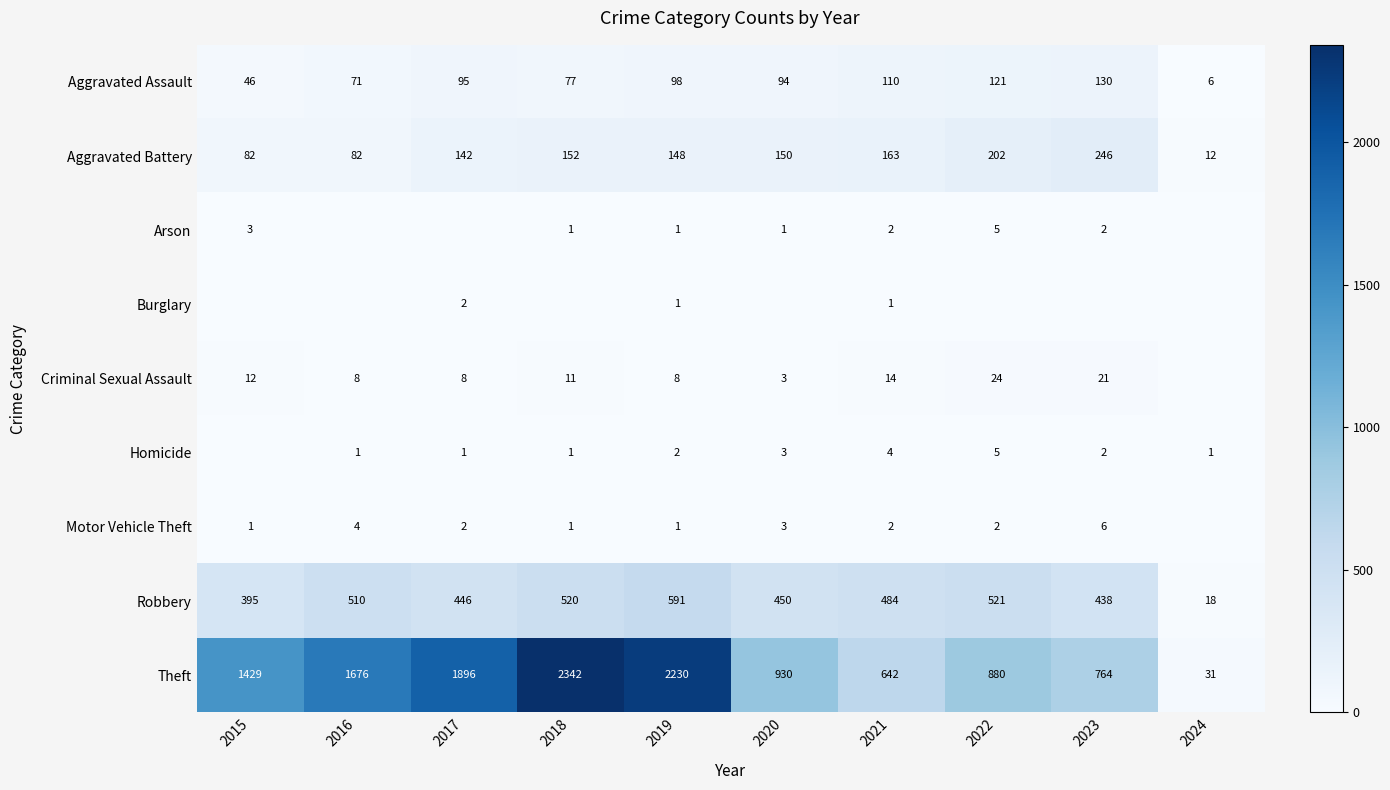

What is the spread (max minus min) of values at 2021?

641